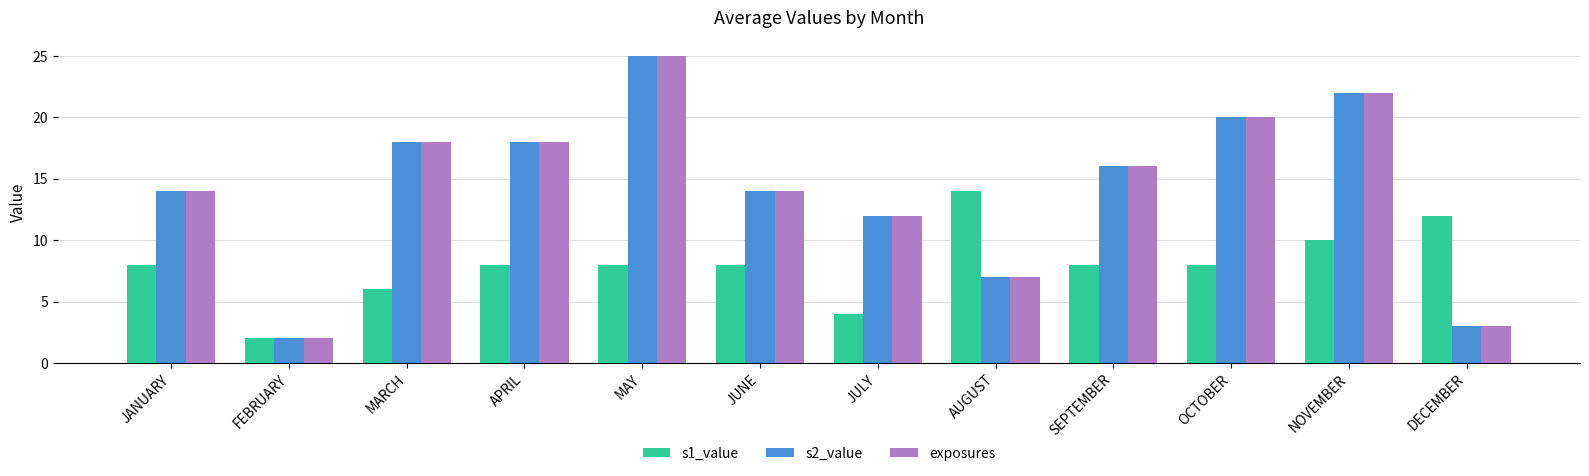

At which category does the chart reach its minimum across all series?

FEBRUARY